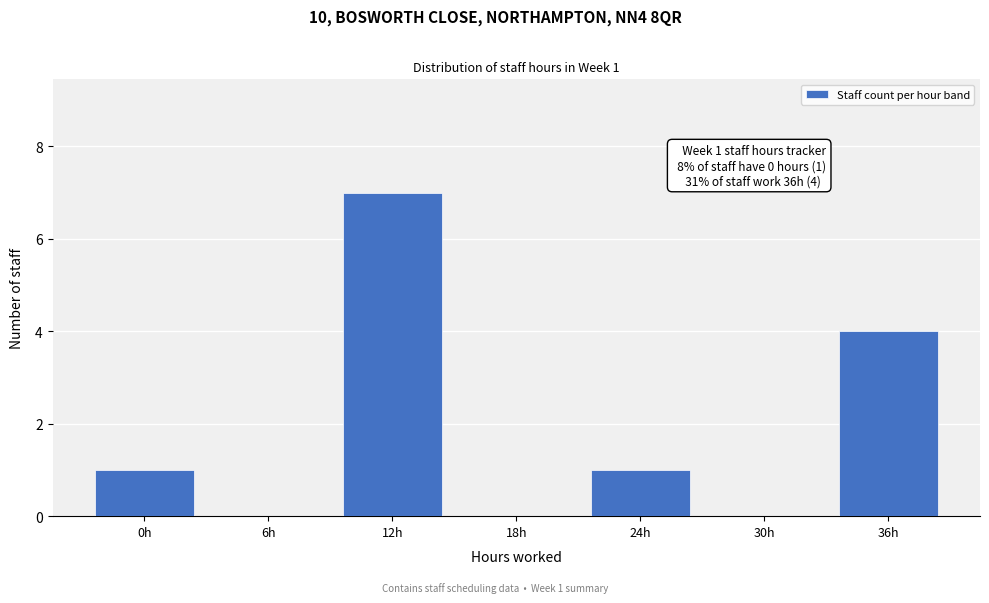

Reading left to right, extract all data points from this chart.

0h=1	6h=0	12h=7	18h=0	24h=1	30h=0	36h=4